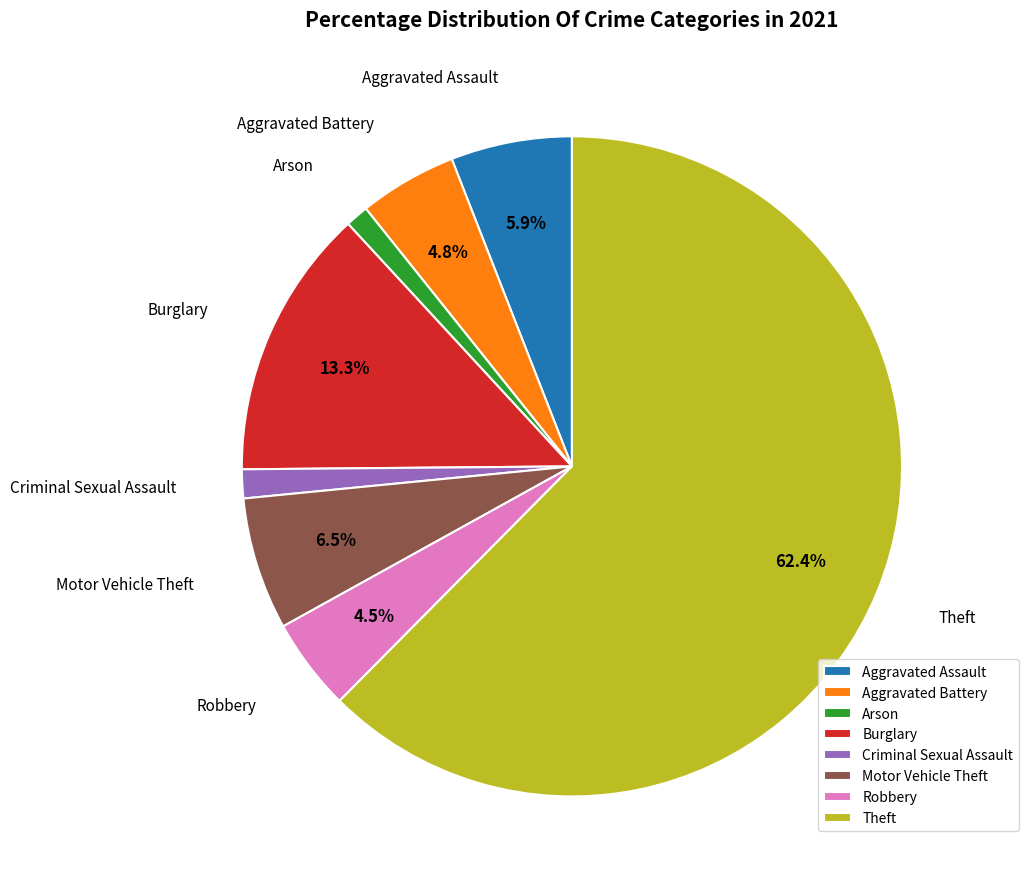

What percentage do Motor Vehicle Theft and Aggravated Battery together represent?

11.3%